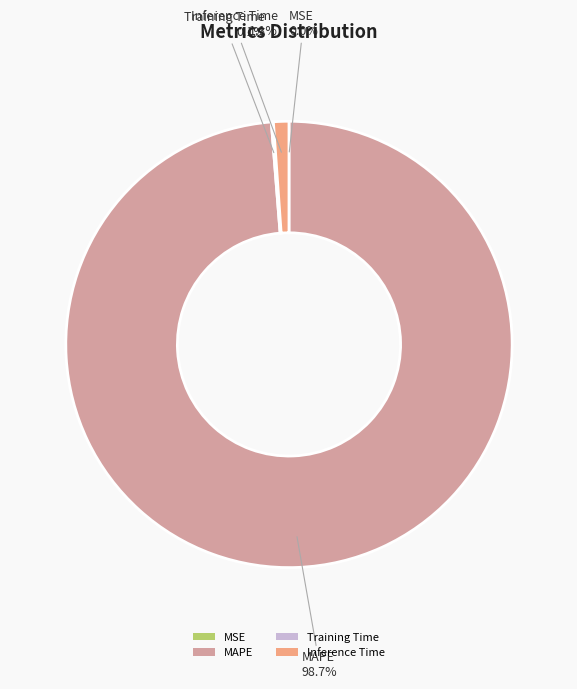

Is there a majority slice in this chart?

Yes